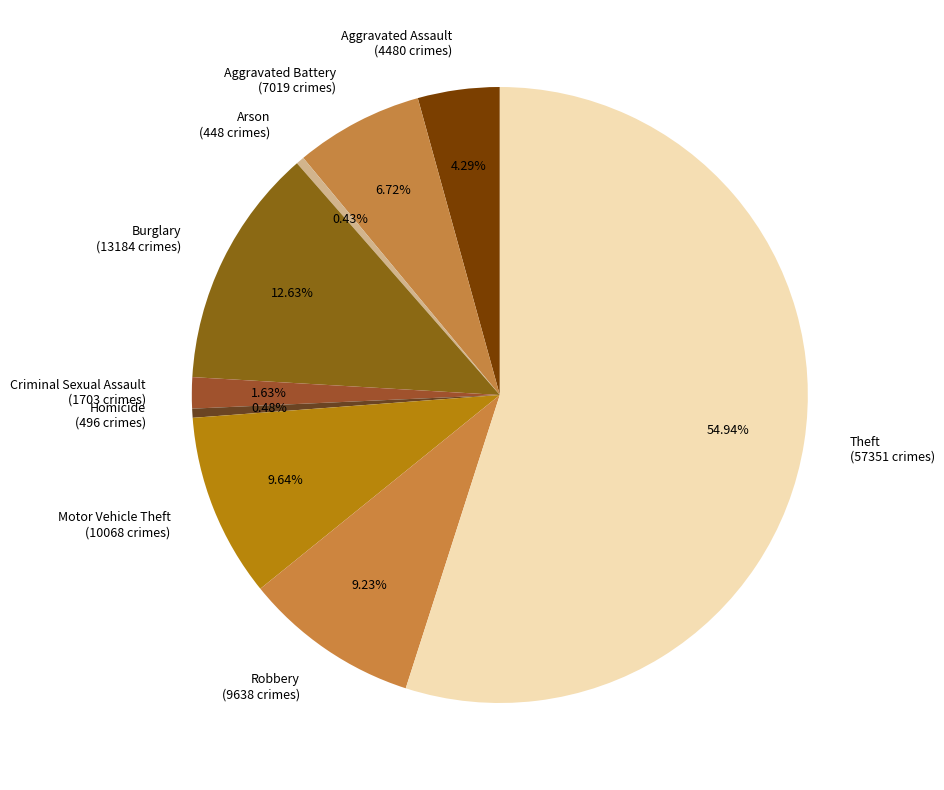

The Criminal Sexual Assault slice represents 7% of the pie. True or false?

False